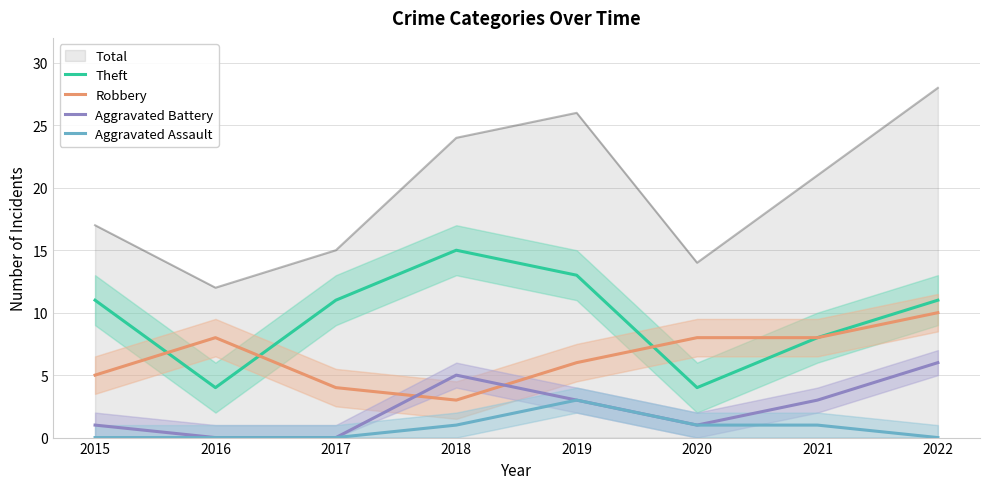

Is it true that Aggravated Battery equals 6 at 2022?

True